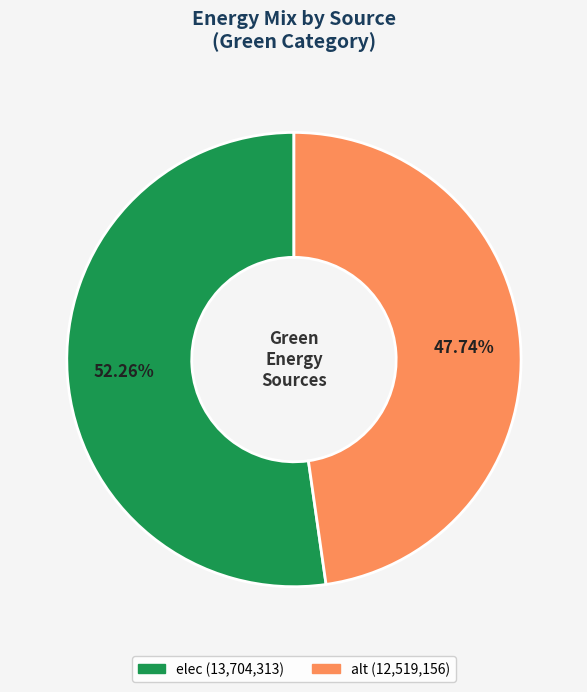

Is there a majority slice in this chart?

Yes